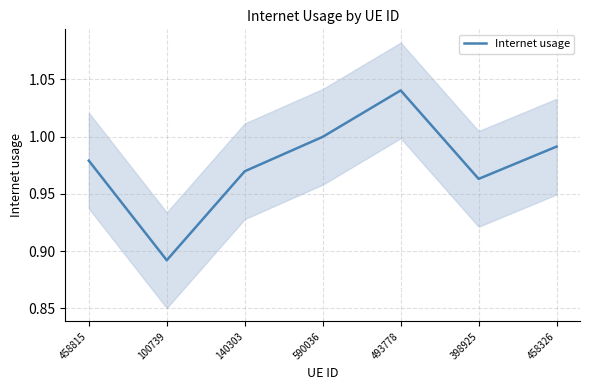

What is the average value?

1.0